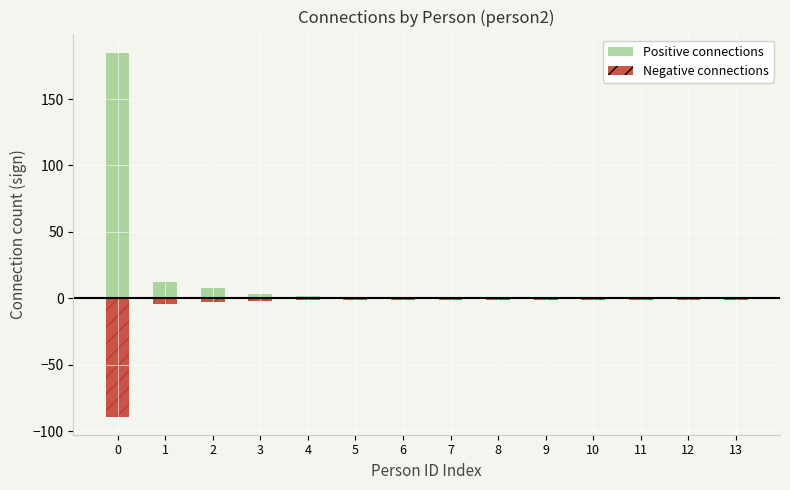

Reading left to right, extract all data points from this chart.

Positive connections: 185	12	8	3	2	1	1	1	1	1	1	1	1	1
Negative connections: -89	-4	-3	-2	-1	-1	-1	-1	-1	-1	-1	-1	-1	-1